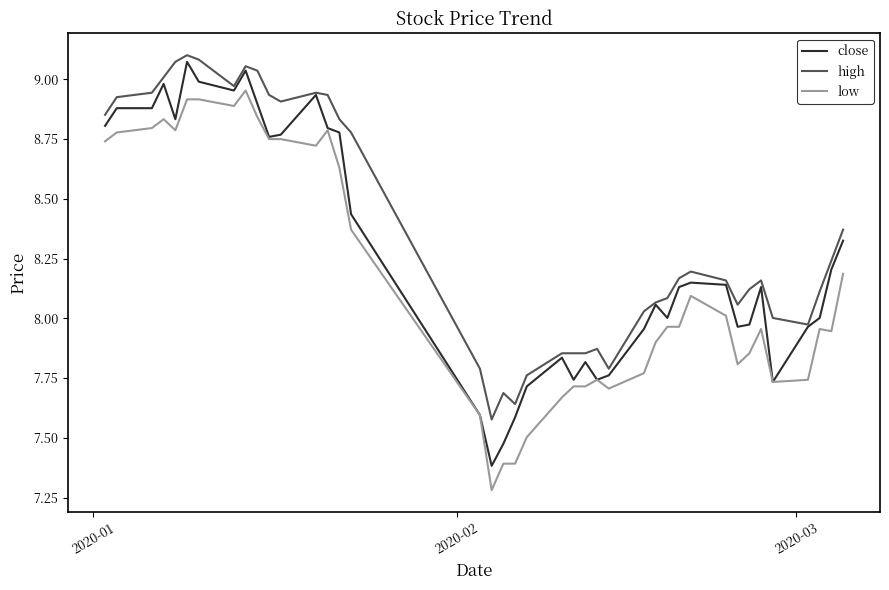

What are all the series names shown in the legend?

close, high, low